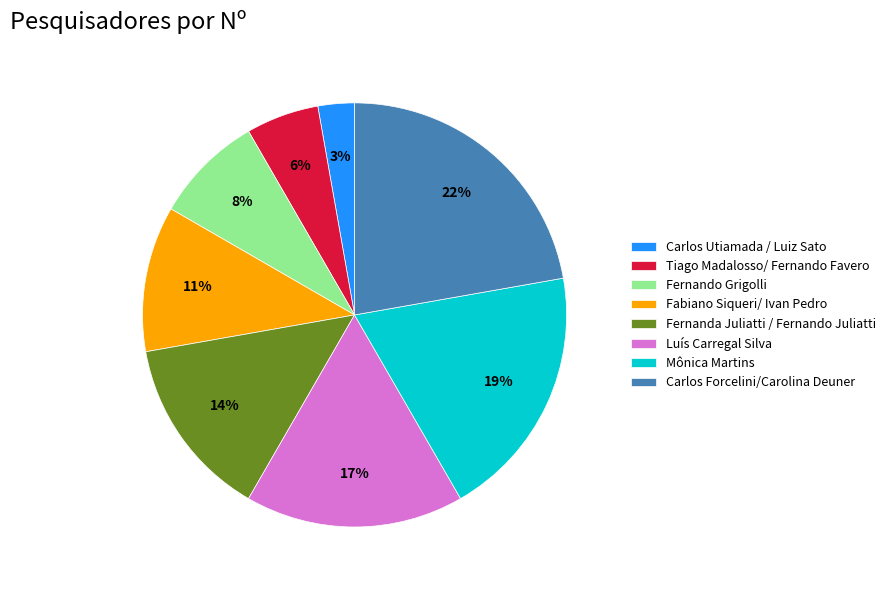

How many segments does this pie chart have?

8